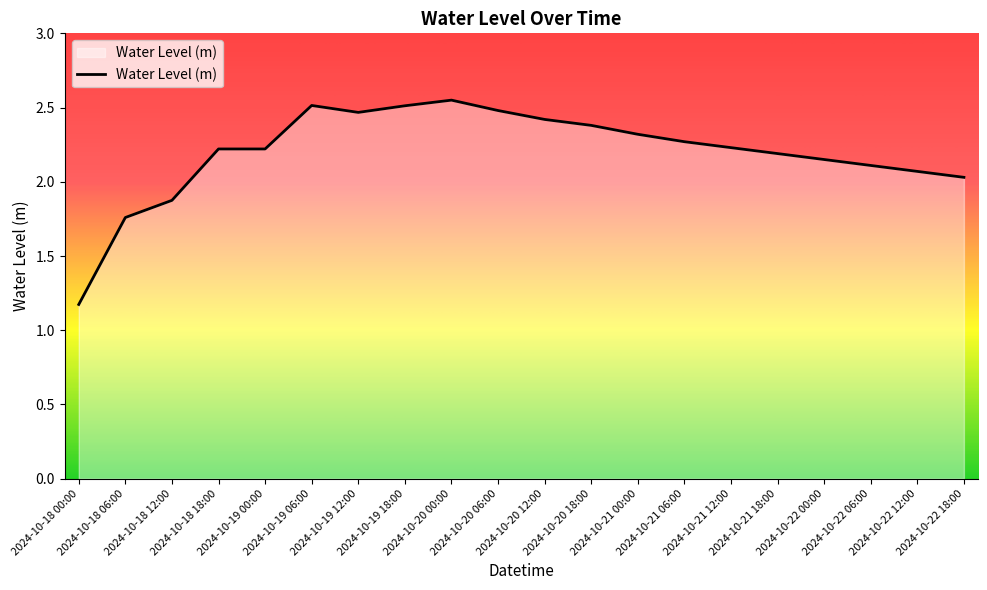

What is the difference between the maximum and minimum values?

1.4